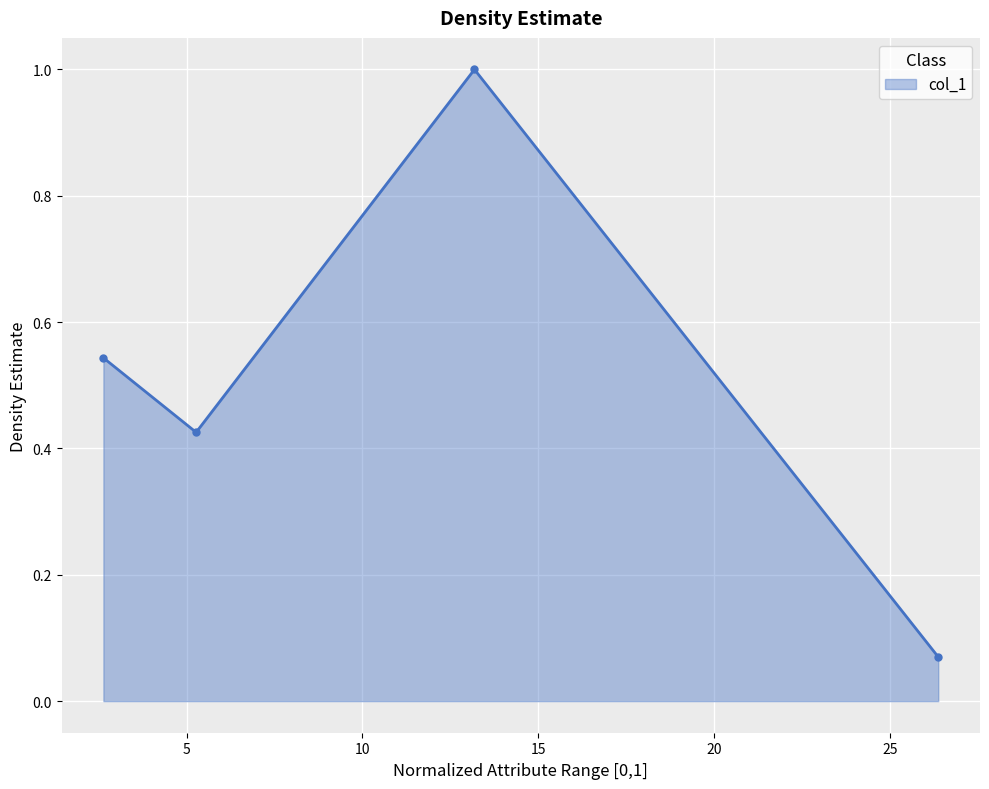

What is the difference between the maximum and minimum values?

0.9